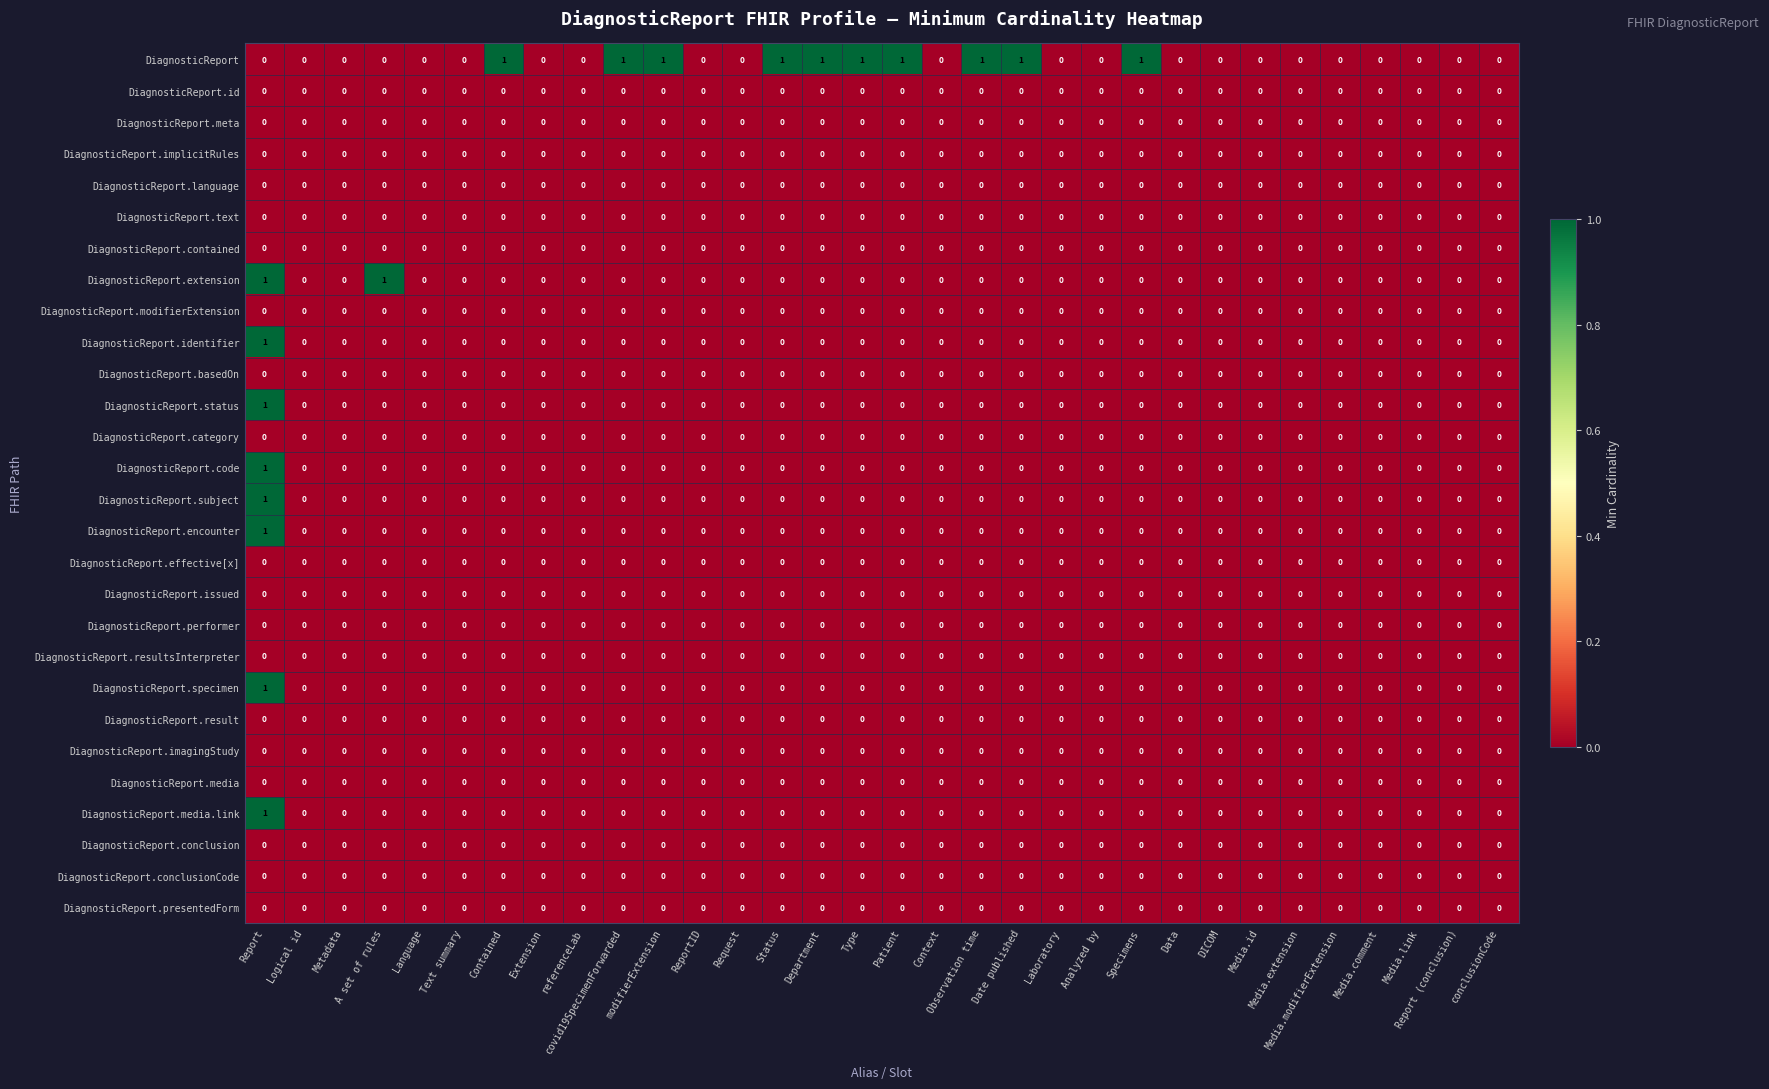

How many categories are shown in the chart?

32